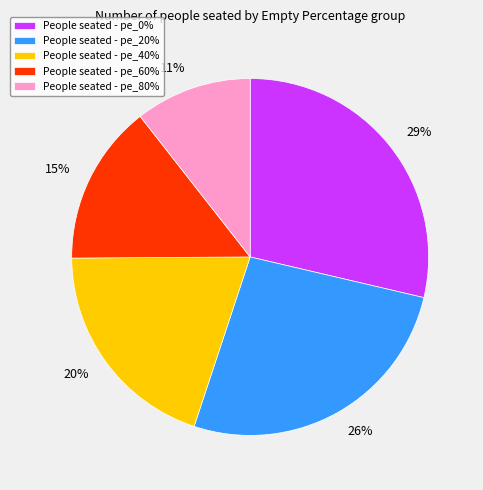

To the nearest percent, what is the average slice percentage?

20%